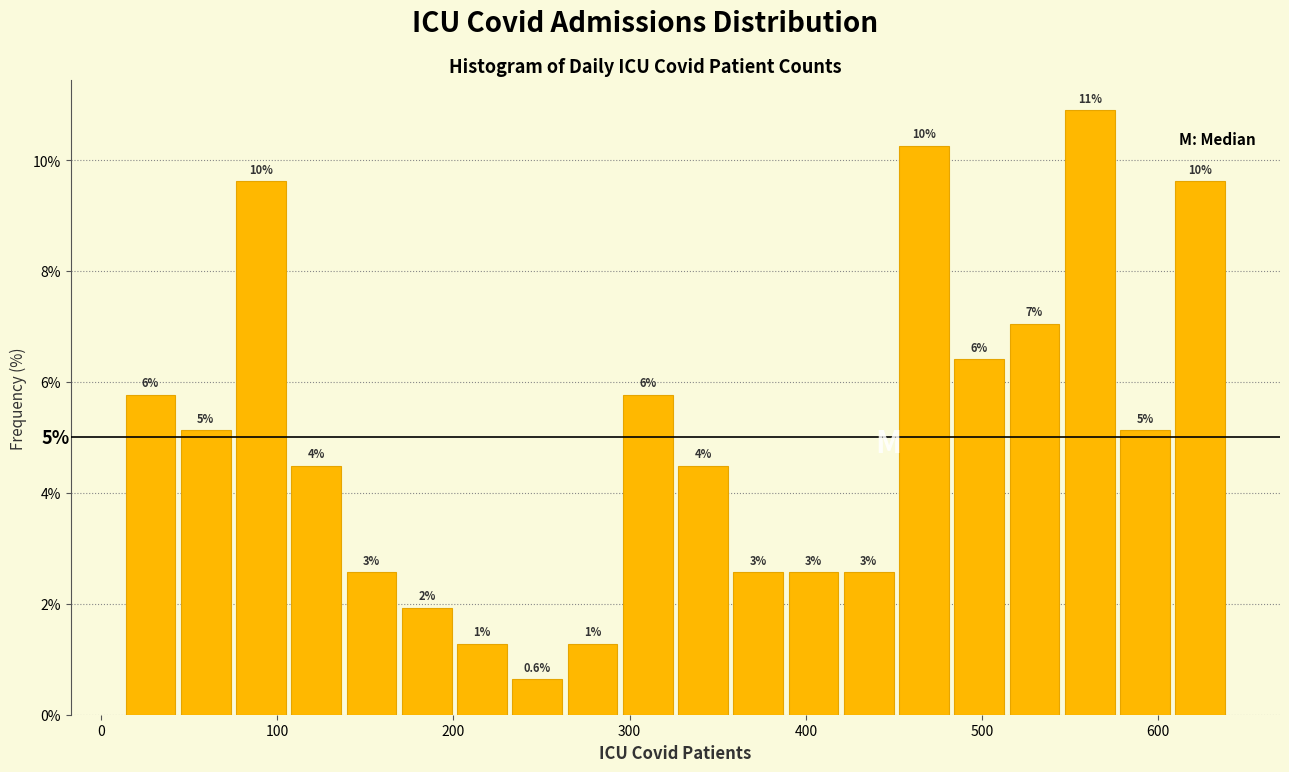

Around what value on the x-axis is the tallest bar? Give the approximate position of its centre, as read against the axis.

560